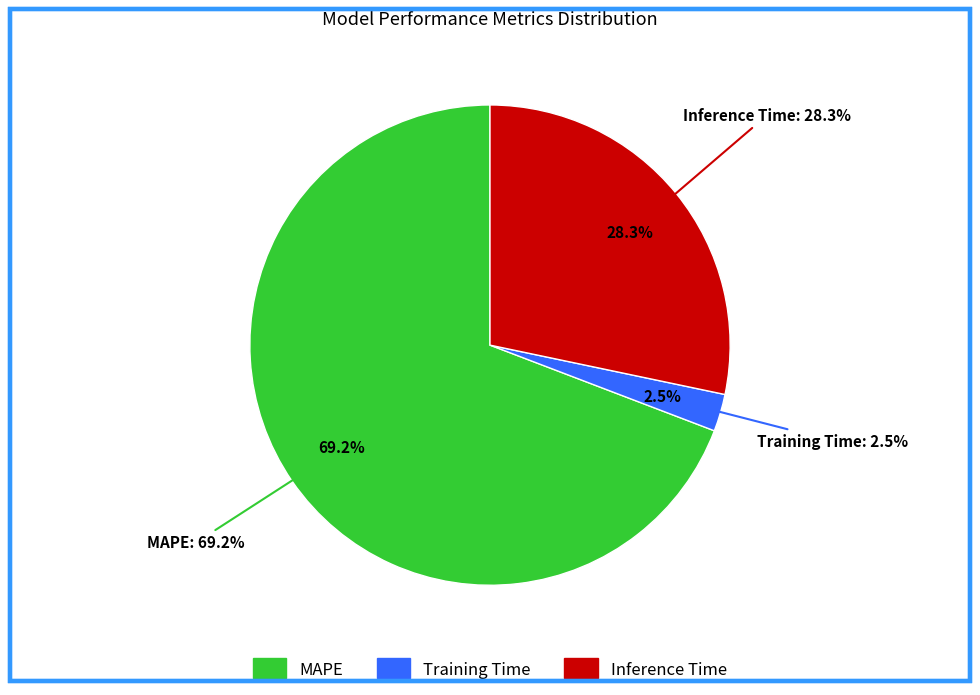

Does Training Time represent more than half of the total?

No